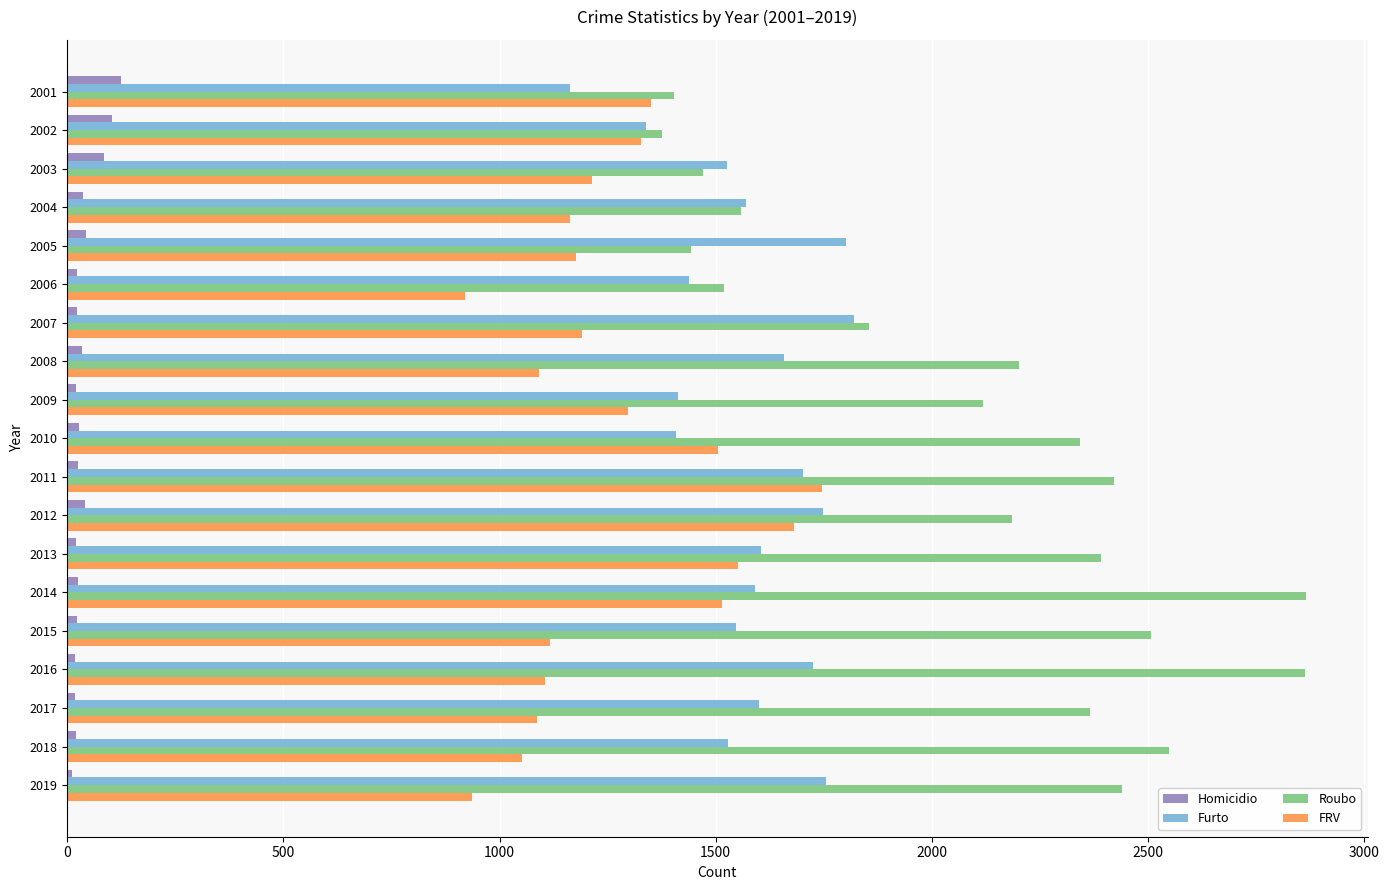

List the series in order of their overall mean, highest first.

Roubo, Furto, FRV, Homicidio